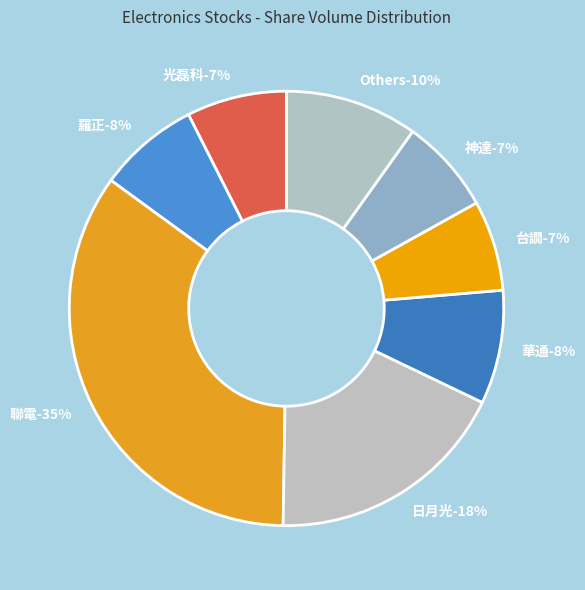

Do 2303 and 2314 together represent more than half of the pie?

No